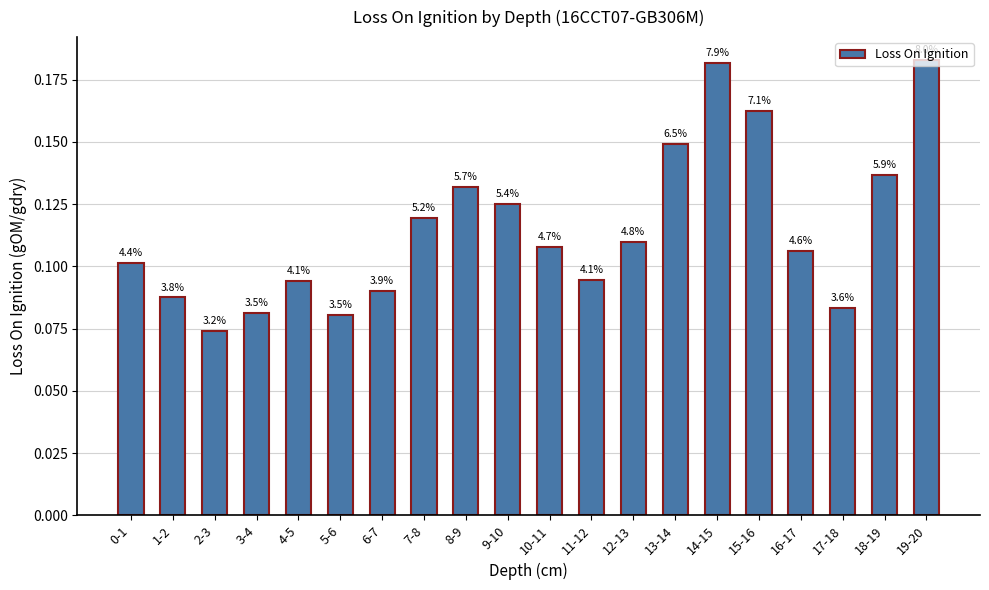

The chart shows a value of 0.2 at 13-14. True or false?

False